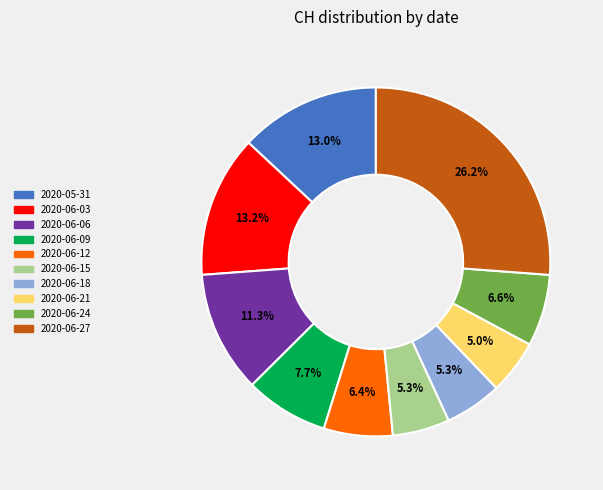

Is there any slice that represents more than half of the pie?

No